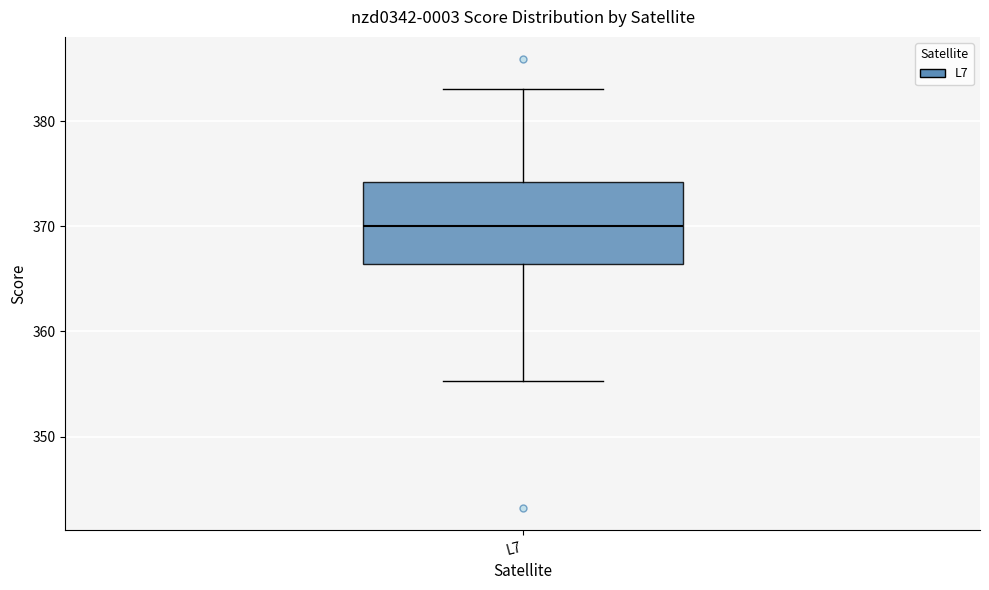

Where does the median line of the box for L7 sit on the y-axis? The values are not printed on the chart, so give them approximately, as read against the axis.

370